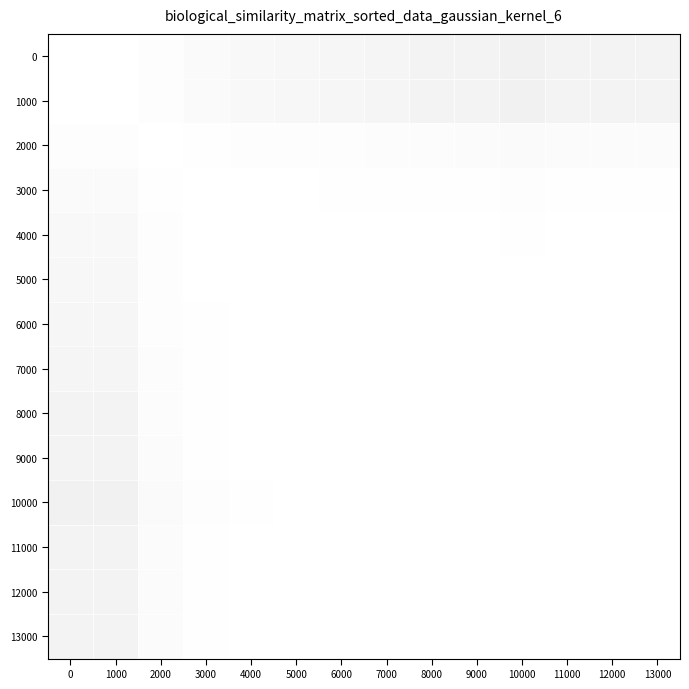

Reading left to right, what are all the values shown in this chart?

0: 0=1.0	1000=1.0	2000=1.0	3000=1.0	4000=1.0	5000=1.0	6000=1.0	7000=1.0	8000=1.0	9000=1.0	10000=0.9	11000=1.0	12000=0.9	13000=0.9
1000: 0=1.0	1000=1.0	2000=1.0	3000=1.0	4000=1.0	5000=1.0	6000=1.0	7000=1.0	8000=1.0	9000=1.0	10000=0.9	11000=1.0	12000=0.9	13000=0.9
2000: 0=1.0	1000=1.0	2000=1.0	3000=1.0	4000=1.0	5000=1.0	6000=1.0	7000=1.0	8000=1.0	9000=1.0	10000=1.0	11000=1.0	12000=1.0	13000=1.0
3000: 0=1.0	1000=1.0	2000=1.0	3000=1.0	4000=1.0	5000=1.0	6000=1.0	7000=1.0	8000=1.0	9000=1.0	10000=1.0	11000=1.0	12000=1.0	13000=1.0
4000: 0=1.0	1000=1.0	2000=1.0	3000=1.0	4000=1.0	5000=1.0	6000=1.0	7000=1.0	8000=1.0	9000=1.0	10000=1.0	11000=1.0	12000=1.0	13000=1.0
5000: 0=1.0	1000=1.0	2000=1.0	3000=1.0	4000=1.0	5000=1.0	6000=1.0	7000=1.0	8000=1.0	9000=1.0	10000=1.0	11000=1.0	12000=1.0	13000=1.0
6000: 0=1.0	1000=1.0	2000=1.0	3000=1.0	4000=1.0	5000=1.0	6000=1.0	7000=1.0	8000=1.0	9000=1.0	10000=1.0	11000=1.0	12000=1.0	13000=1.0
7000: 0=1.0	1000=1.0	2000=1.0	3000=1.0	4000=1.0	5000=1.0	6000=1.0	7000=1.0	8000=1.0	9000=1.0	10000=1.0	11000=1.0	12000=1.0	13000=1.0
8000: 0=1.0	1000=1.0	2000=1.0	3000=1.0	4000=1.0	5000=1.0	6000=1.0	7000=1.0	8000=1.0	9000=1.0	10000=1.0	11000=1.0	12000=1.0	13000=1.0
9000: 0=1.0	1000=1.0	2000=1.0	3000=1.0	4000=1.0	5000=1.0	6000=1.0	7000=1.0	8000=1.0	9000=1.0	10000=1.0	11000=1.0	12000=1.0	13000=1.0
10000: 0=0.9	1000=0.9	2000=1.0	3000=1.0	4000=1.0	5000=1.0	6000=1.0	7000=1.0	8000=1.0	9000=1.0	10000=1.0	11000=1.0	12000=1.0	13000=1.0
11000: 0=1.0	1000=1.0	2000=1.0	3000=1.0	4000=1.0	5000=1.0	6000=1.0	7000=1.0	8000=1.0	9000=1.0	10000=1.0	11000=1.0	12000=1.0	13000=1.0
12000: 0=0.9	1000=0.9	2000=1.0	3000=1.0	4000=1.0	5000=1.0	6000=1.0	7000=1.0	8000=1.0	9000=1.0	10000=1.0	11000=1.0	12000=1.0	13000=1.0
13000: 0=0.9	1000=0.9	2000=1.0	3000=1.0	4000=1.0	5000=1.0	6000=1.0	7000=1.0	8000=1.0	9000=1.0	10000=1.0	11000=1.0	12000=1.0	13000=1.0